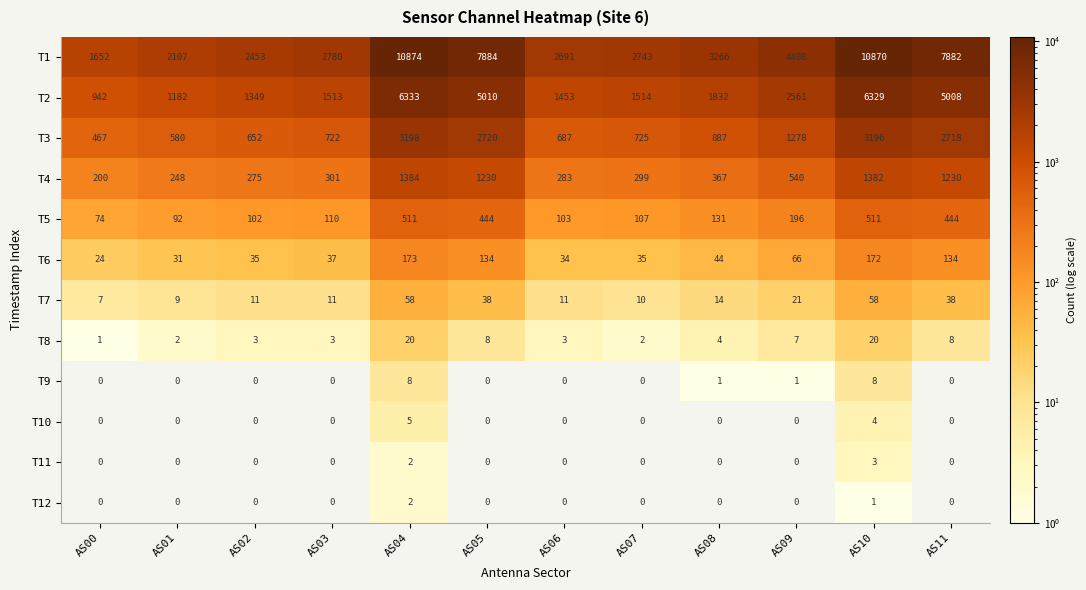

Which series has the widest spread of values?

T1